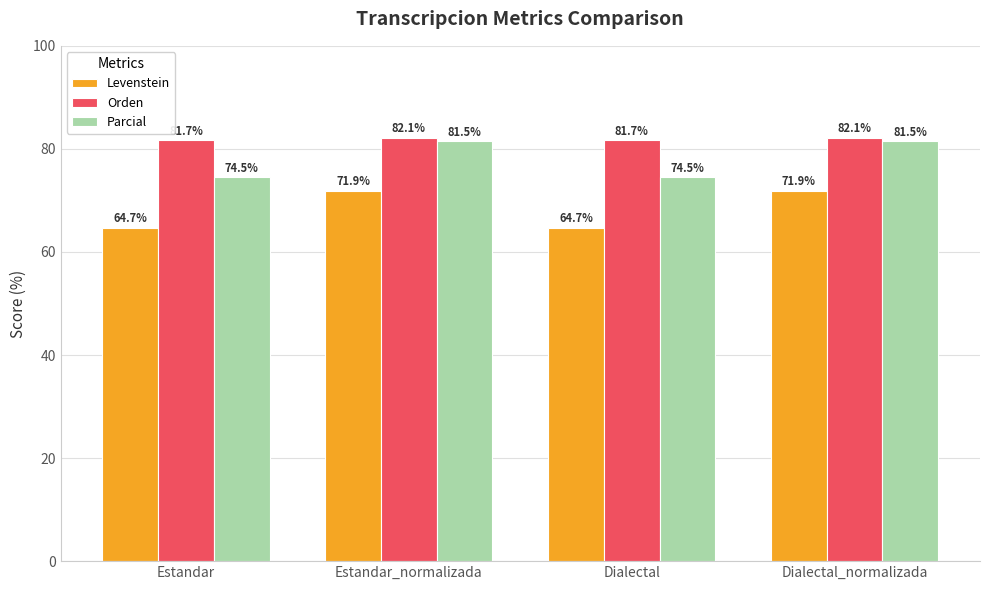

True or false: Parcial has a value of 114.3 at Estandar_normalizada.

False